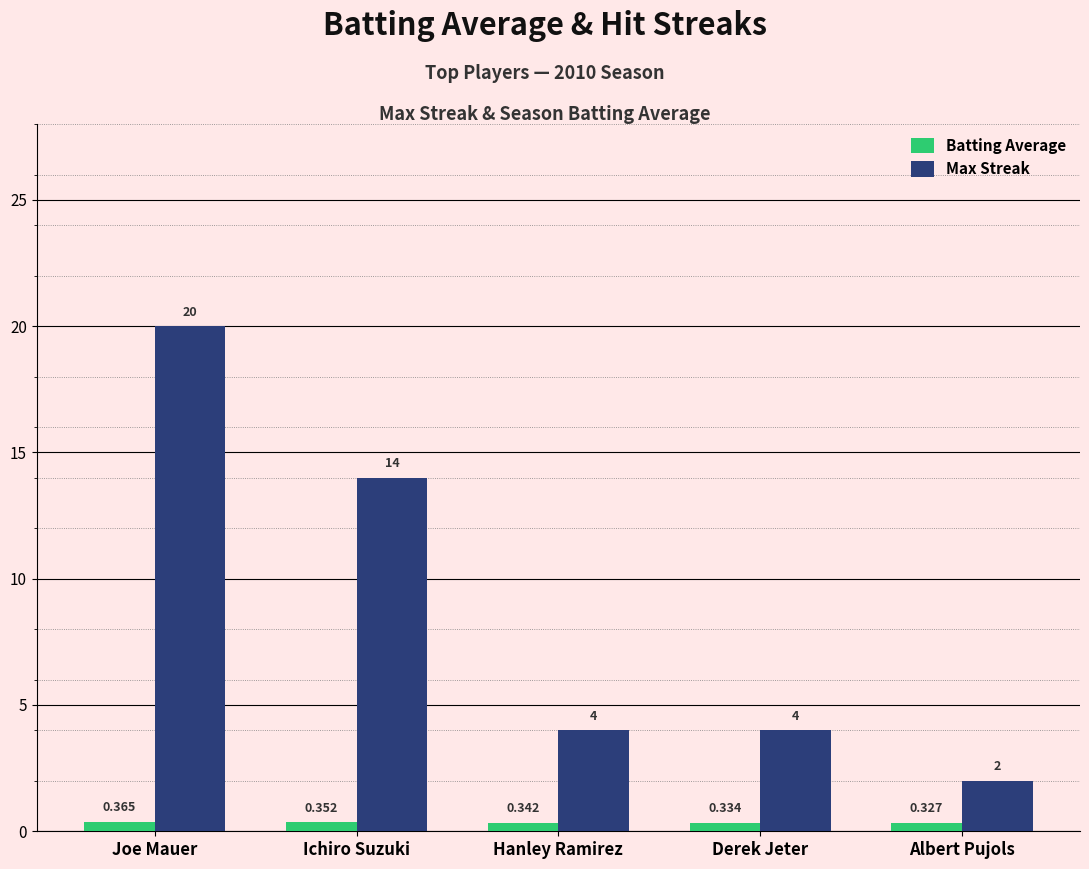

Is it true that Max Streak equals 2.0 at Albert Pujols?

True